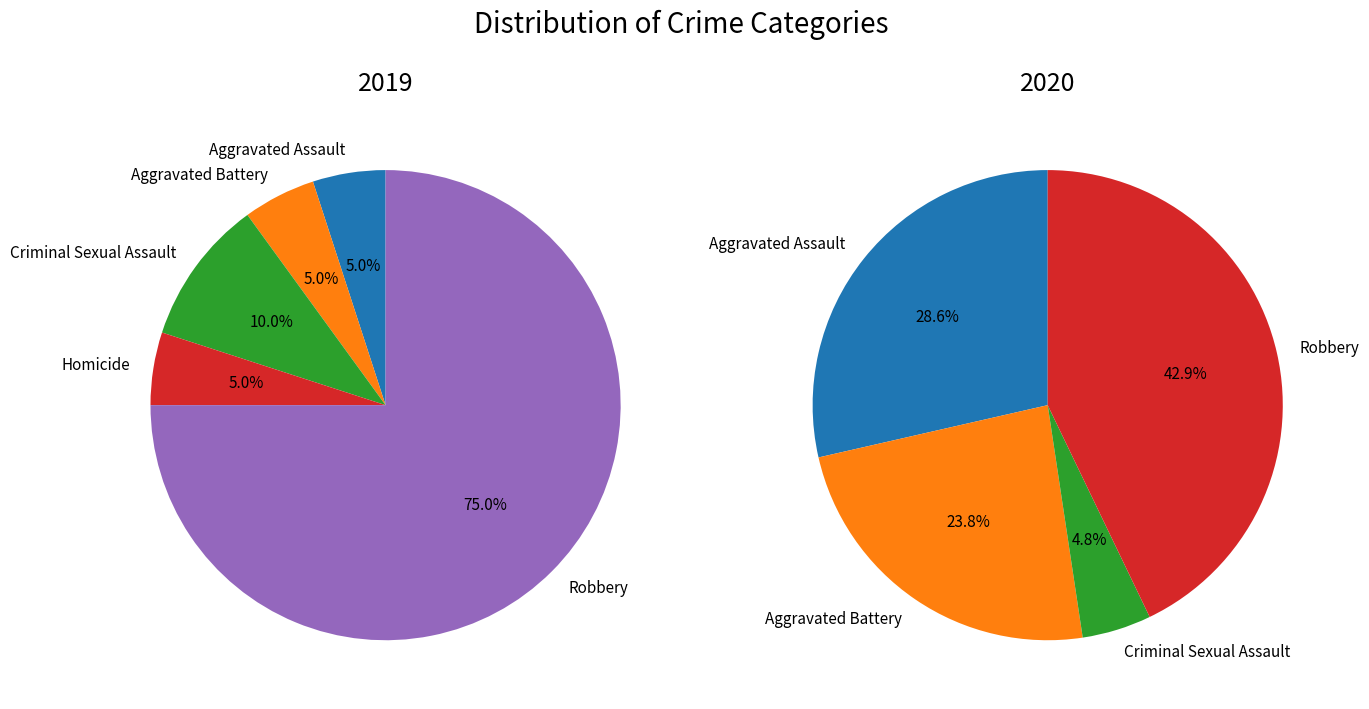

Does Aggravated Battery account for over 50% of the chart?

No